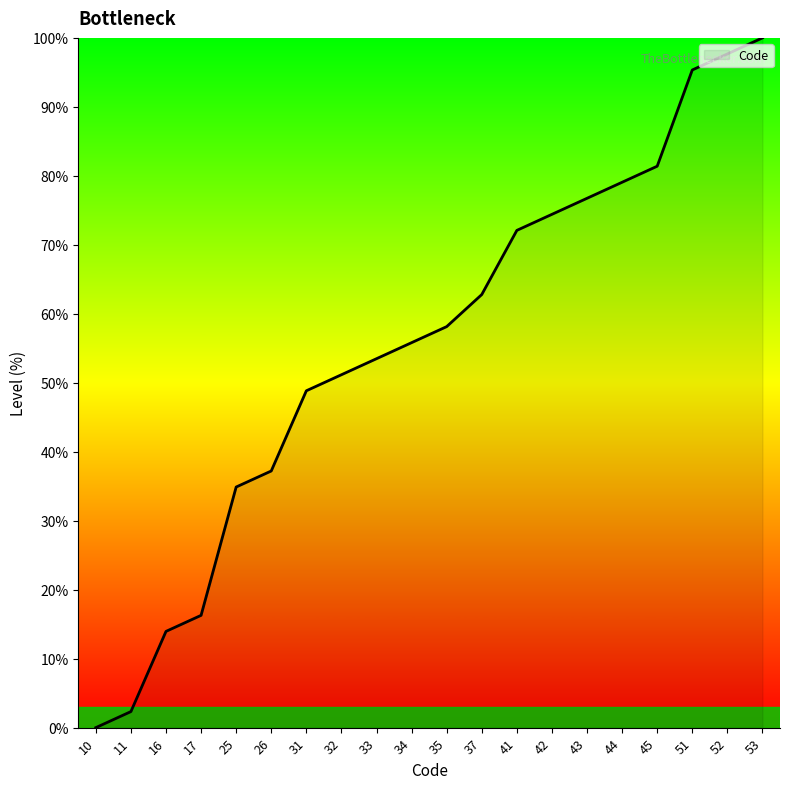

Does the chart display data point markers on the line(s)?

No